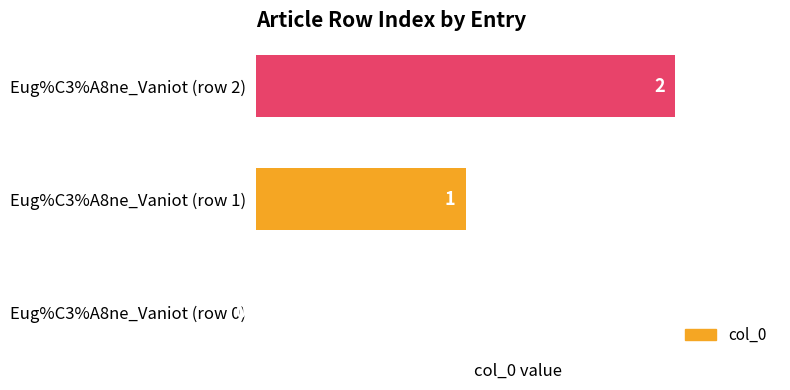

At which category does the chart reach its peak across all series?

Eug%C3%A8ne_Vaniot (row 2)